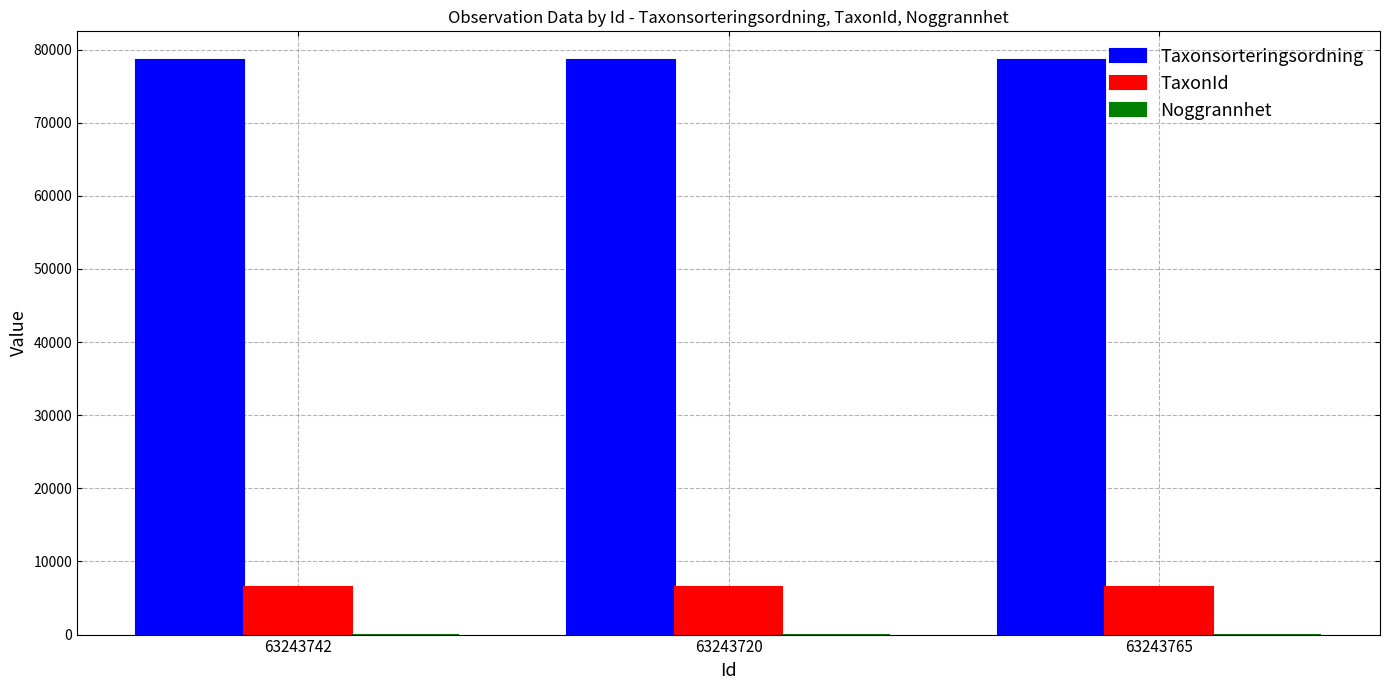

Which series has the largest total across all categories?

Taxonsorteringsordning